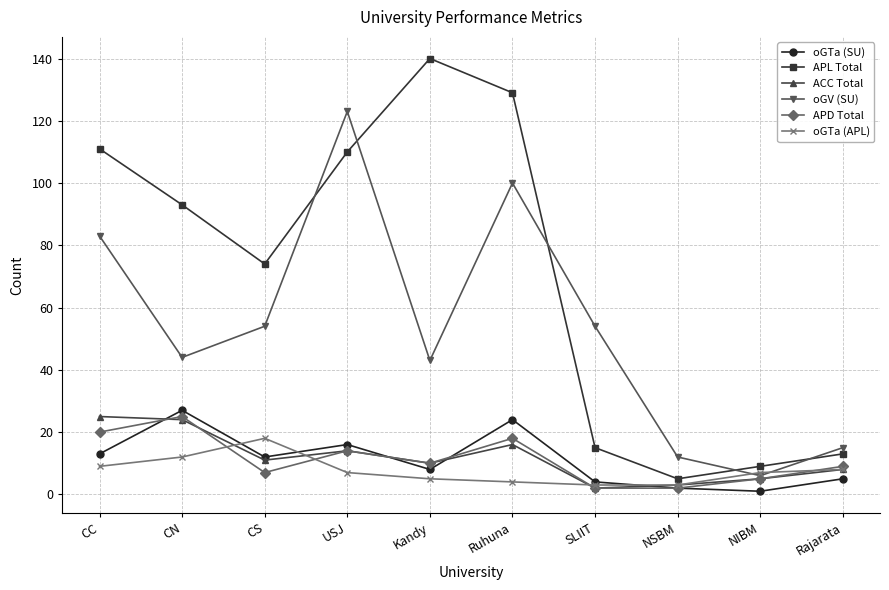

At which category does oGV (SU) reach its first local peak?

USJ